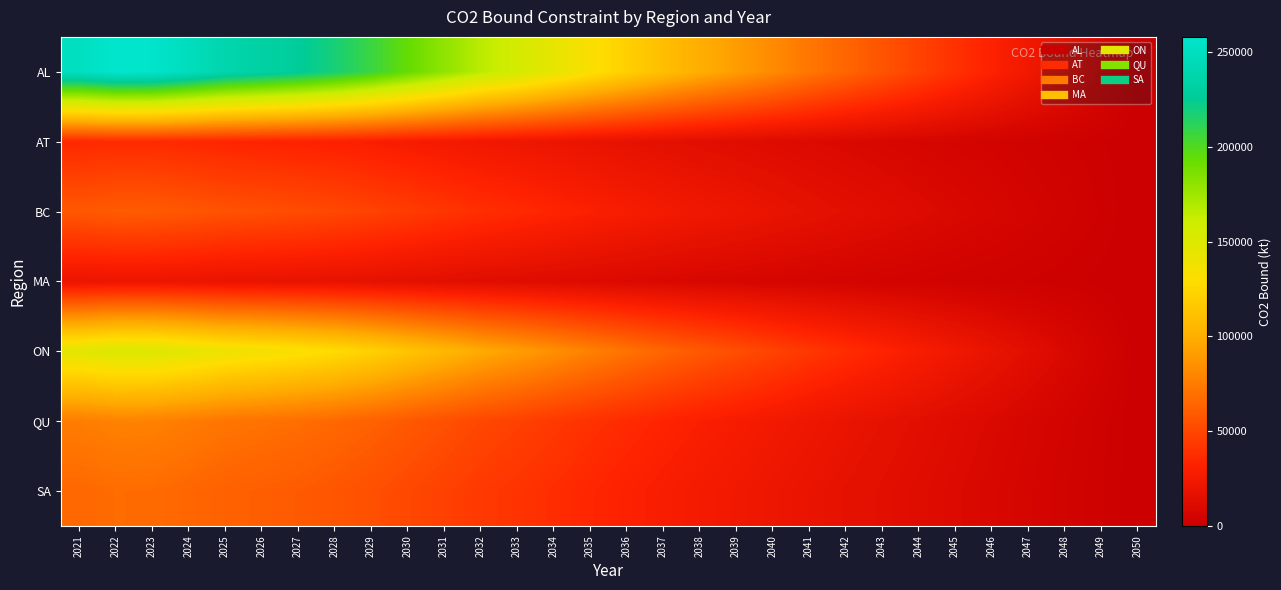

Which series changed the most between 2028 and 2048?

AL